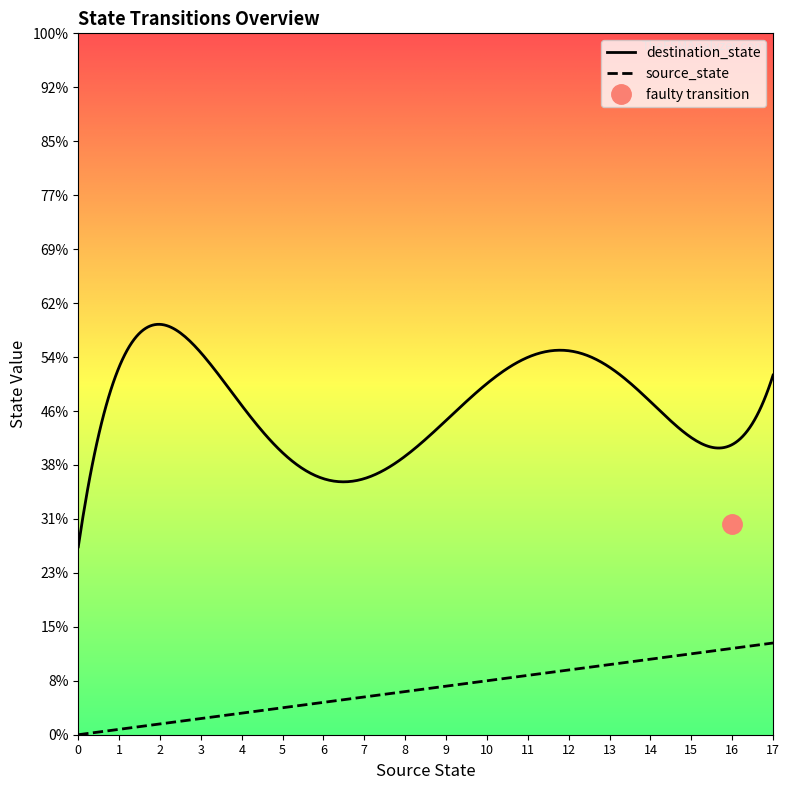

Count the number of data series in this chart.

2